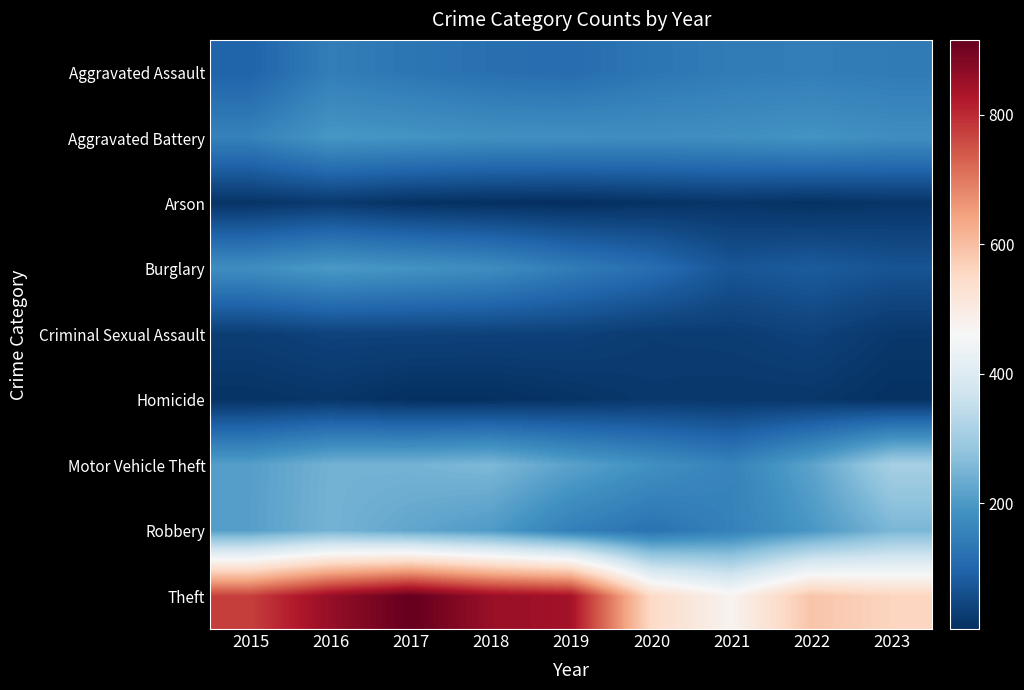

At how many categories does at least one series exceed 687?

5